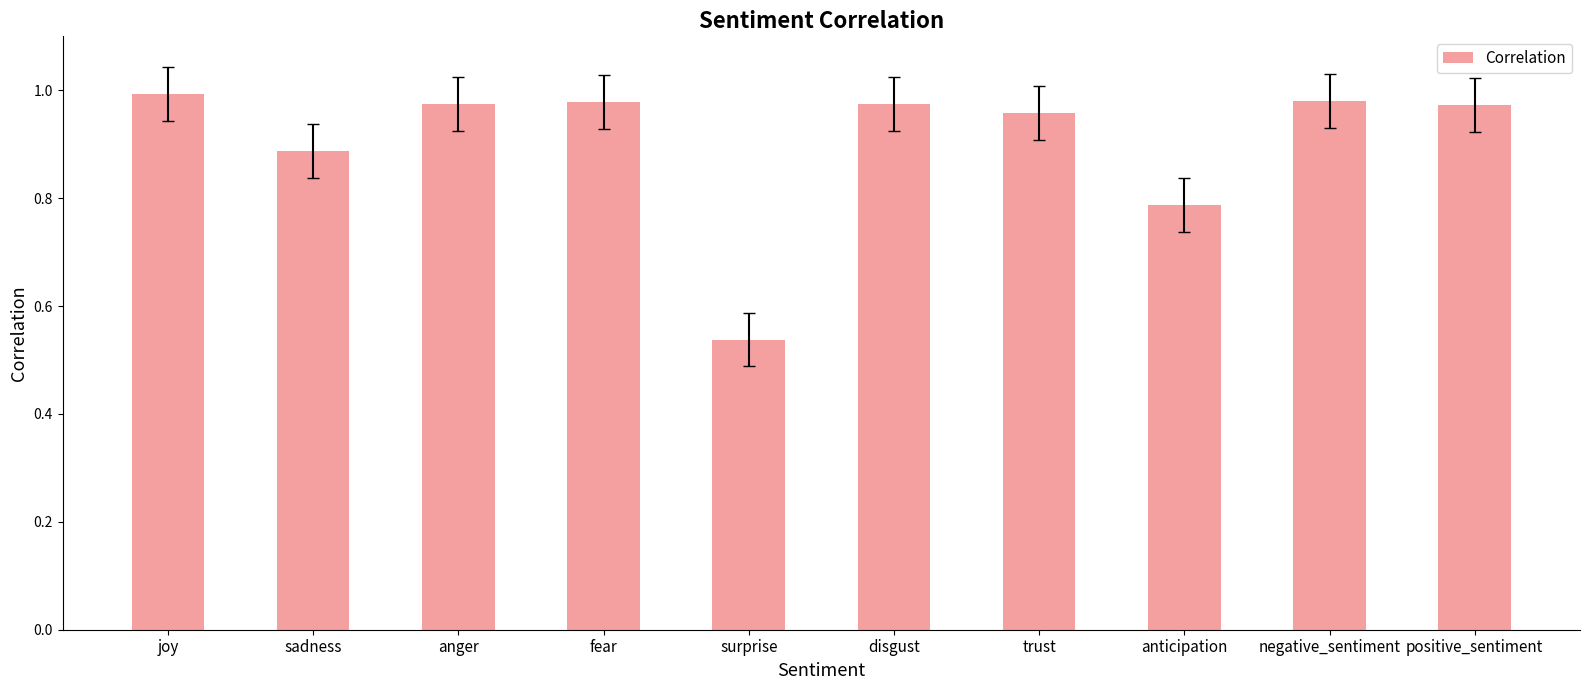

How many series are shown in this chart?

1